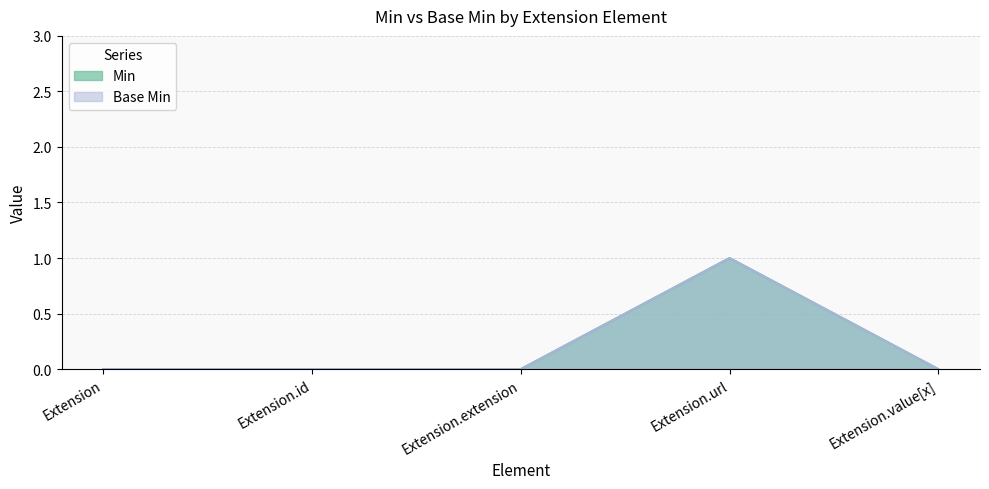

How many Base Min values are between 0 and 1?

5